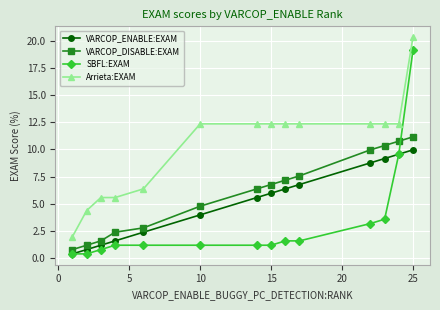

What is the difference between the maximum and minimum values in the Arrieta:EXAM series?

18.3